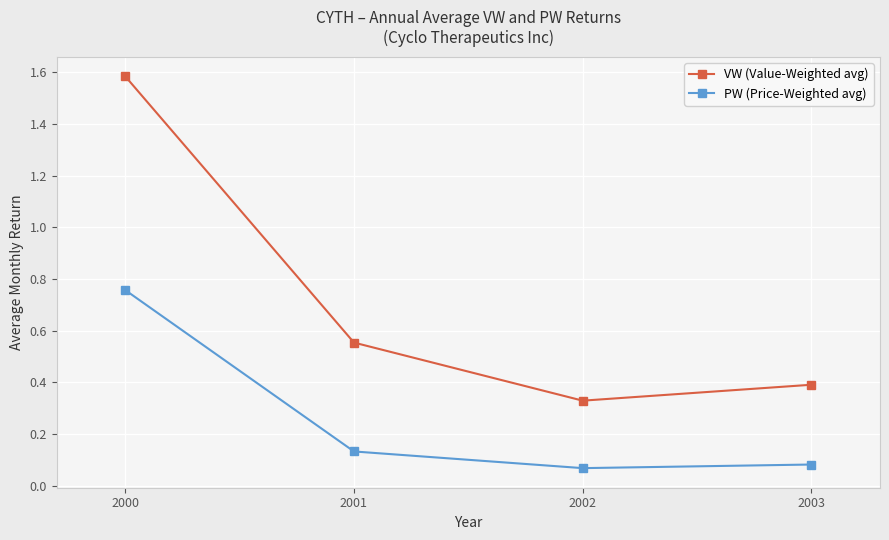

Between 2000 and 2002, which series saw the biggest shift?

VW (Value-Weighted avg)